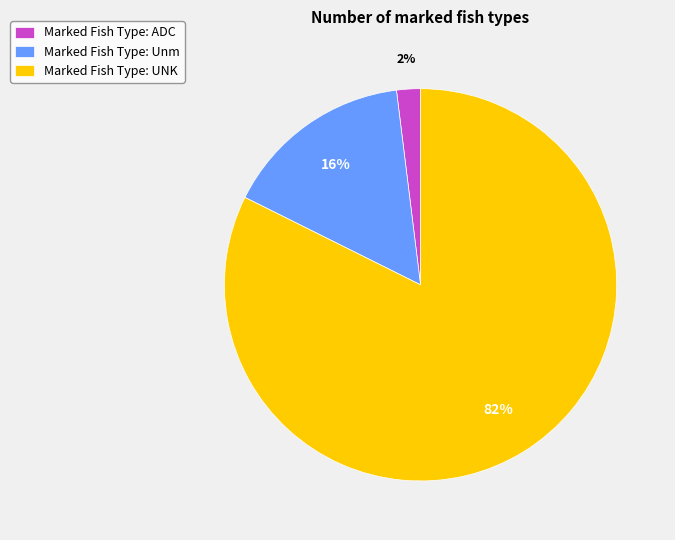

Approximately how many times larger is the value at Marked Fish Type: Unm compared to Marked Fish Type: ADC?

8.0